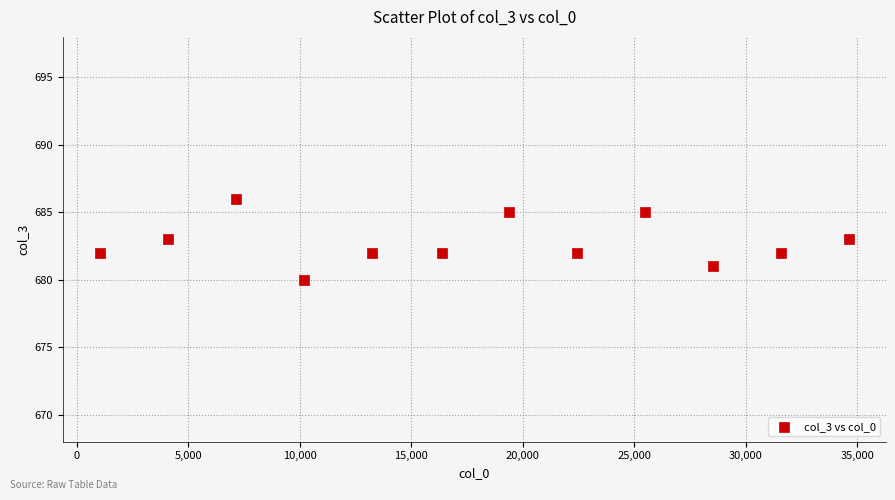

What is the range of X values (max minus min)?

33548